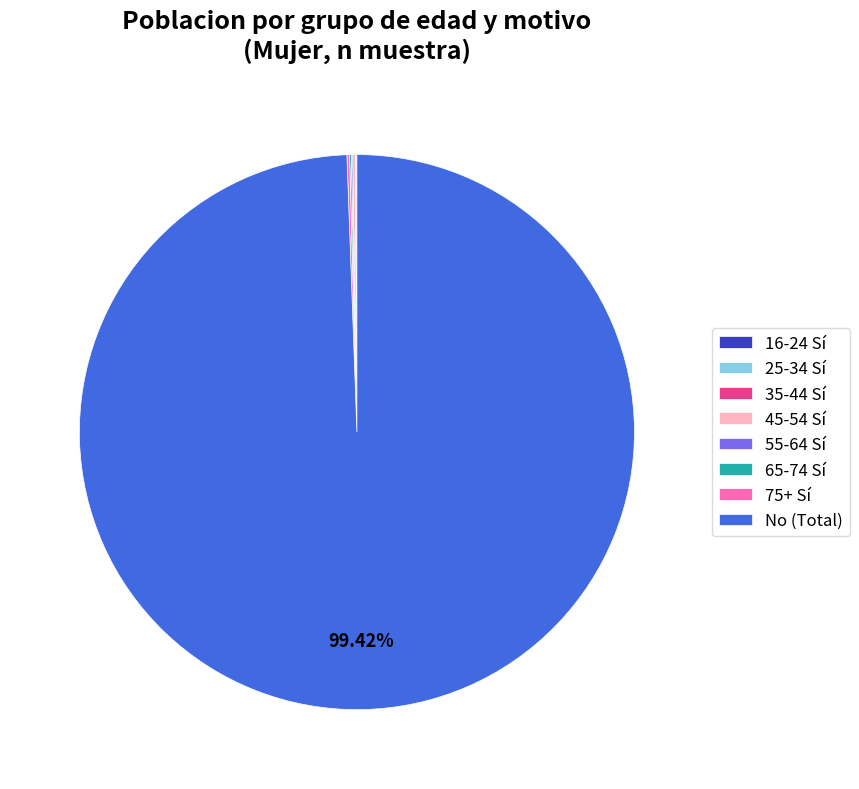

Which category has the biggest portion of the pie?

No (Total)